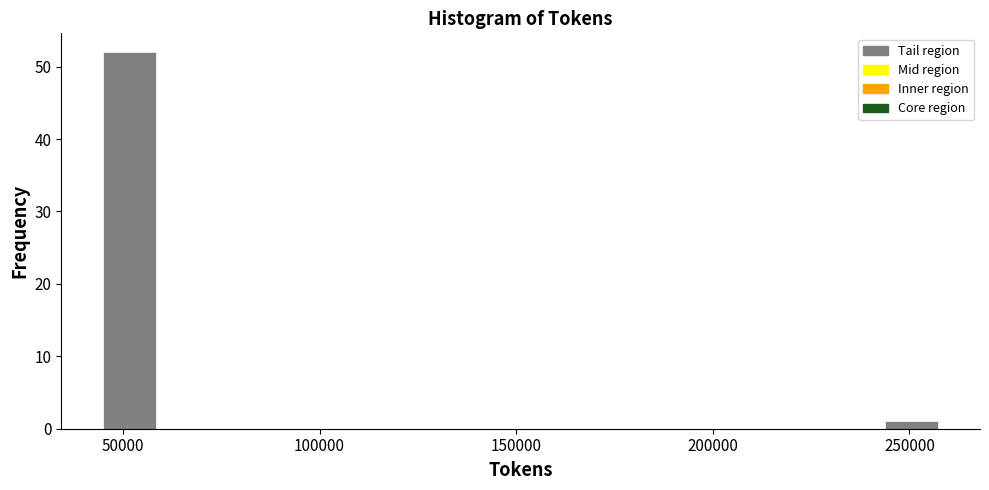

Read against the x-axis, roughly where is the centre of the tallest bar?

50000